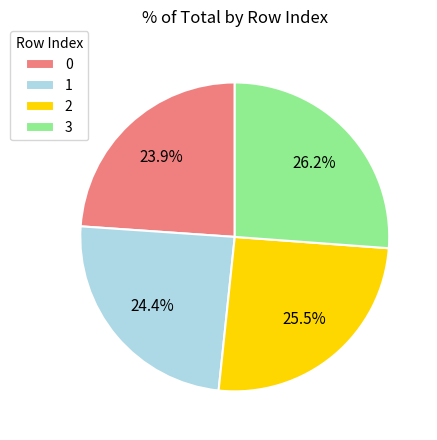

Combined, do 2 and 1 account for over 50%?

No